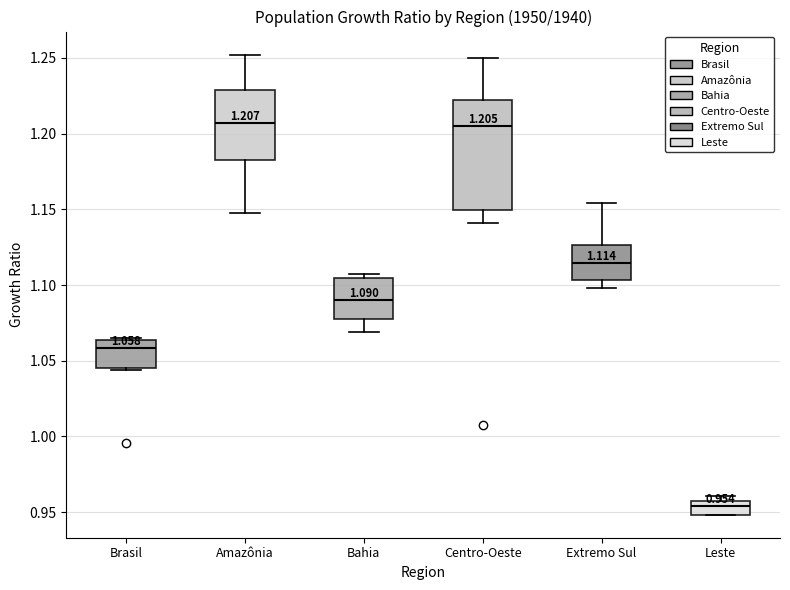

Comparing the boxes themselves (not the whiskers), which one is the tallest?

Centro-Oeste